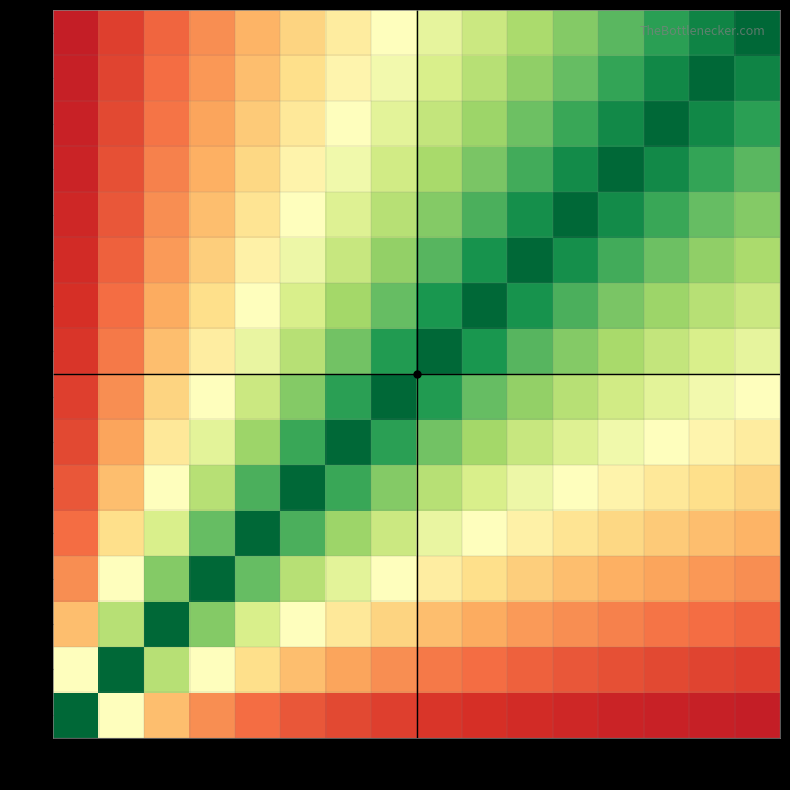

Reading right to left, what are all the values shown in this chart?

1: 16=0.1	15=0.1	14=0.1	13=0.1	12=0.1	11=0.1	10=0.1	9=0.1	8=0.1	7=0.1	6=0.2	5=0.2	4=0.2	3=0.3	2=0.5	1=1.0
2: 16=0.1	15=0.1	14=0.1	13=0.2	12=0.2	11=0.2	10=0.2	9=0.2	8=0.2	7=0.3	6=0.3	5=0.4	4=0.5	3=0.7	2=1.0	1=0.5
3: 16=0.2	15=0.2	14=0.2	13=0.2	12=0.2	11=0.3	10=0.3	9=0.3	8=0.4	7=0.4	6=0.5	5=0.6	4=0.8	3=1.0	2=0.7	1=0.3
4: 16=0.2	15=0.3	14=0.3	13=0.3	12=0.3	11=0.4	10=0.4	9=0.4	8=0.5	7=0.6	6=0.7	5=0.8	4=1.0	3=0.8	2=0.5	1=0.2
5: 16=0.3	15=0.3	14=0.4	13=0.4	12=0.4	11=0.5	10=0.5	9=0.6	8=0.6	7=0.7	6=0.8	5=1.0	4=0.8	3=0.6	2=0.4	1=0.2
6: 16=0.4	15=0.4	14=0.4	13=0.5	12=0.5	11=0.5	10=0.6	9=0.7	8=0.8	7=0.9	6=1.0	5=0.8	4=0.7	3=0.5	2=0.3	1=0.2
7: 16=0.4	15=0.5	14=0.5	13=0.5	12=0.6	11=0.6	10=0.7	9=0.8	8=0.9	7=1.0	6=0.9	5=0.7	4=0.6	3=0.4	2=0.3	1=0.1
8: 16=0.5	15=0.5	14=0.6	13=0.6	12=0.7	11=0.7	10=0.8	9=0.9	8=1.0	7=0.9	6=0.8	5=0.6	4=0.5	3=0.4	2=0.2	1=0.1
9: 16=0.6	15=0.6	14=0.6	13=0.7	12=0.8	11=0.8	10=0.9	9=1.0	8=0.9	7=0.8	6=0.7	5=0.6	4=0.4	3=0.3	2=0.2	1=0.1
10: 16=0.6	15=0.7	14=0.7	13=0.8	12=0.8	11=0.9	10=1.0	9=0.9	8=0.8	7=0.7	6=0.6	5=0.5	4=0.4	3=0.3	2=0.2	1=0.1
11: 16=0.7	15=0.7	14=0.8	13=0.8	12=0.9	11=1.0	10=0.9	9=0.8	8=0.7	7=0.6	6=0.5	5=0.5	4=0.4	3=0.3	2=0.2	1=0.1
12: 16=0.8	15=0.8	14=0.9	13=0.9	12=1.0	11=0.9	10=0.8	9=0.8	8=0.7	7=0.6	6=0.5	5=0.4	4=0.3	3=0.2	2=0.2	1=0.1
13: 16=0.8	15=0.9	14=0.9	13=1.0	12=0.9	11=0.8	10=0.8	9=0.7	8=0.6	7=0.5	6=0.5	5=0.4	4=0.3	3=0.2	2=0.2	1=0.1
14: 16=0.9	15=0.9	14=1.0	13=0.9	12=0.9	11=0.8	10=0.7	9=0.6	8=0.6	7=0.5	6=0.4	5=0.4	4=0.3	3=0.2	2=0.1	1=0.1
15: 16=0.9	15=1.0	14=0.9	13=0.9	12=0.8	11=0.7	10=0.7	9=0.6	8=0.5	7=0.5	6=0.4	5=0.3	4=0.3	3=0.2	2=0.1	1=0.1
16: 16=1.0	15=0.9	14=0.9	13=0.8	12=0.8	11=0.7	10=0.6	9=0.6	8=0.5	7=0.4	6=0.4	5=0.3	4=0.2	3=0.2	2=0.1	1=0.1